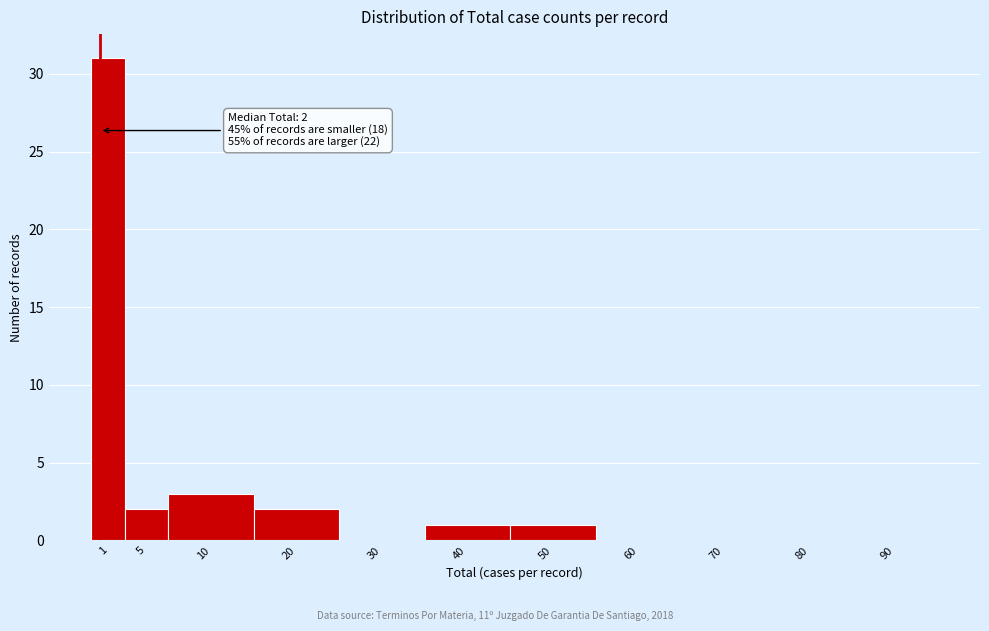

Reading left to right, what are all the values shown in this chart?

1=31	5=2	10=3	20=2	30=0	40=1	50=1	60=0	70=0	80=0	90=0